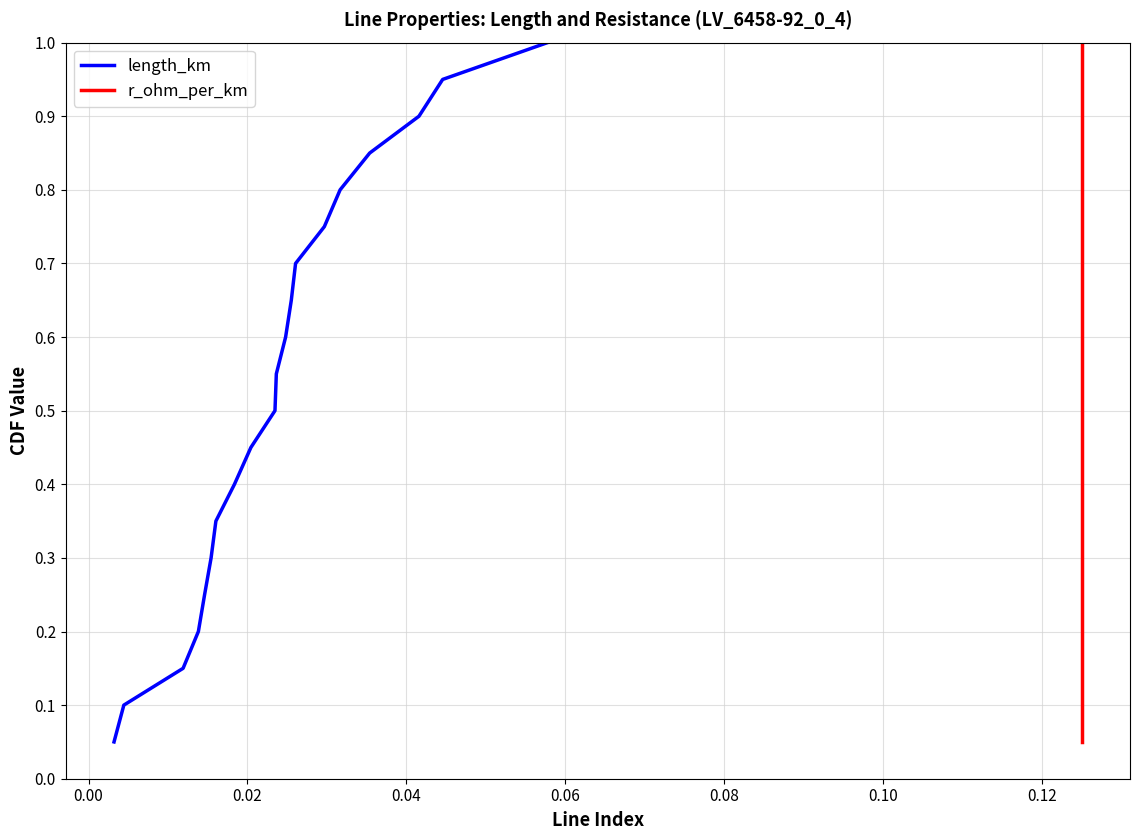

True or false: length_km and r_ohm_per_km cross at least once.

False